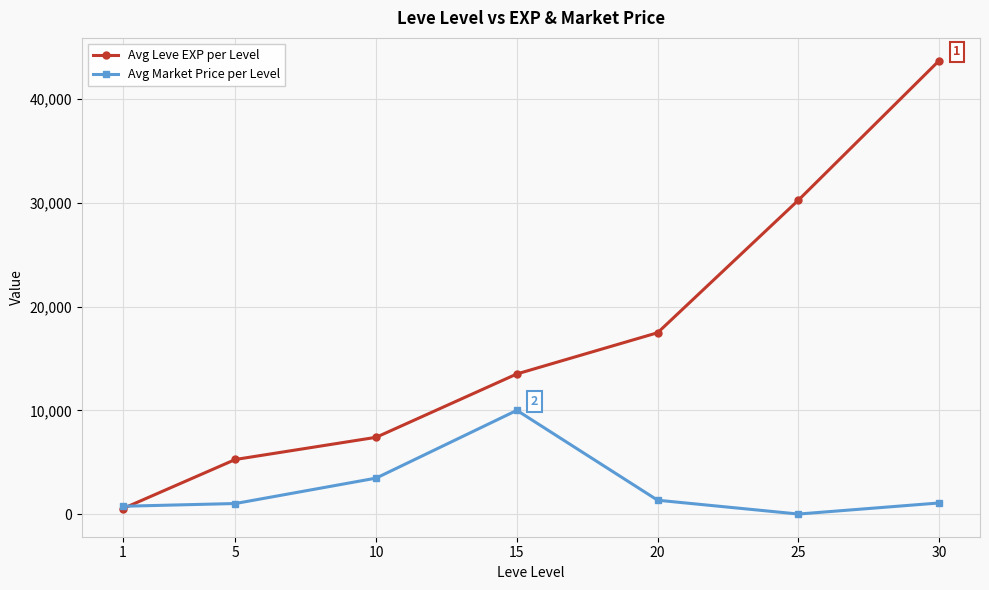

At which label does Avg Market Price per Level first exceed 1069?

10